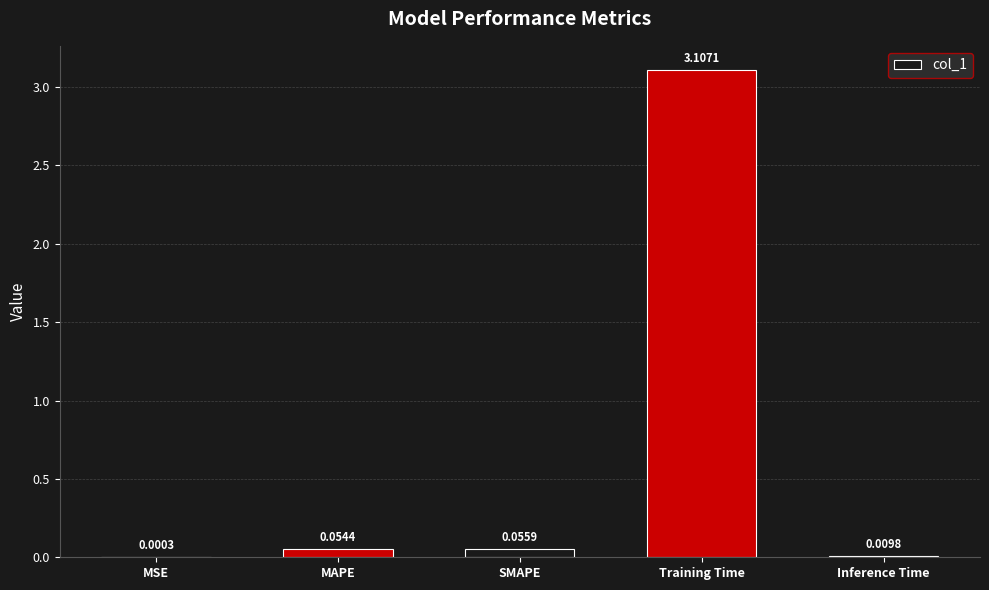

Between Inference Time and Training Time, which is larger?

Training Time